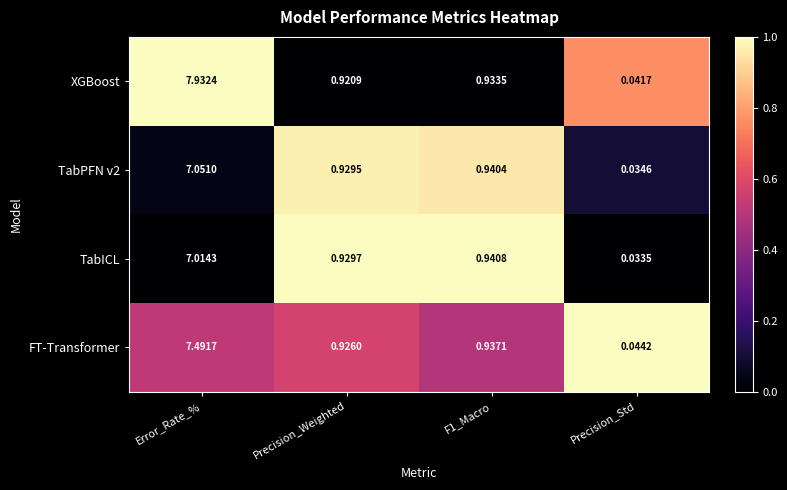

Count the number of categories in the chart.

4